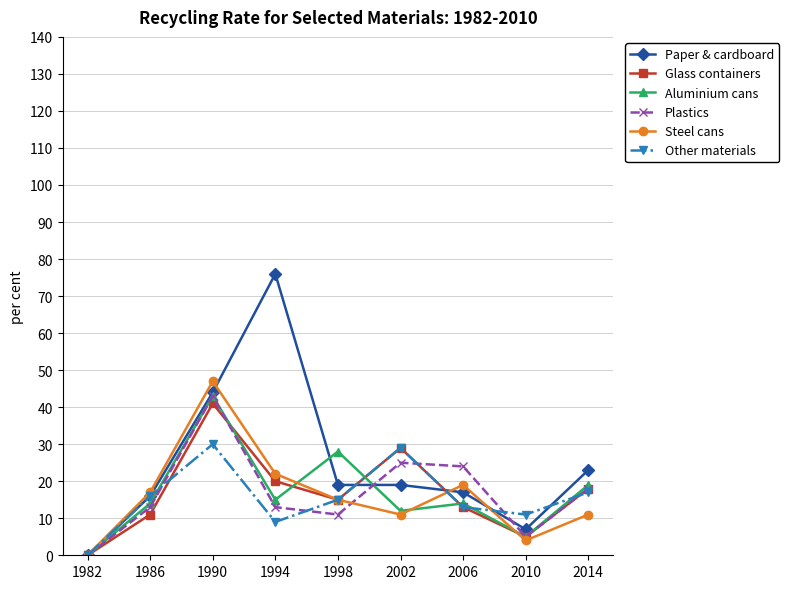

Is this an area chart (filled region under the line)?

No